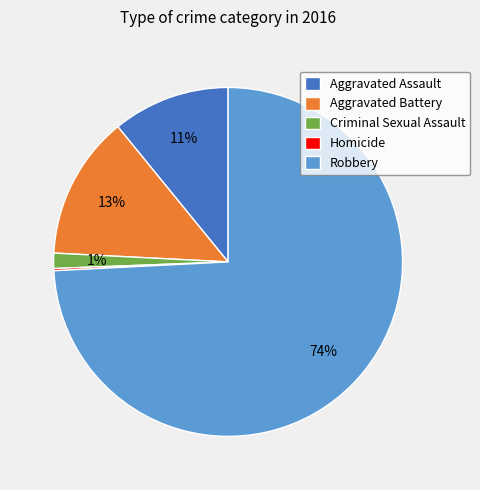

What is the majority slice?

Robbery